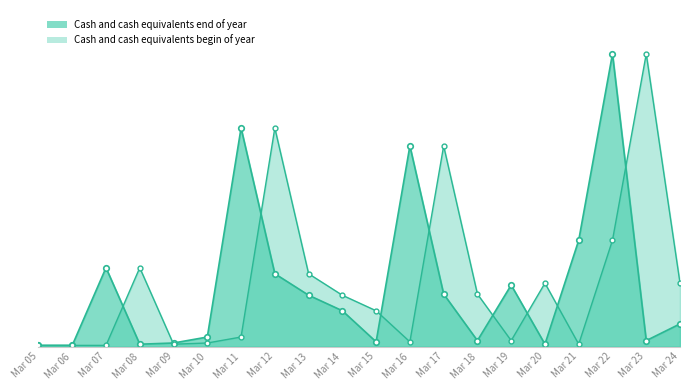

Reading left to right, list all the values displayed in this chart.

Cash and cash equivalents end of year: Mar 05=0.0	Mar 06=0.0	Mar 07=0.7	Mar 08=0.0	Mar 09=0.0	Mar 10=0.1	Mar 11=1.8	Mar 12=0.6	Mar 13=0.4	Mar 14=0.3	Mar 15=0.0	Mar 16=1.7	Mar 17=0.4	Mar 18=0.1	Mar 19=0.5	Mar 20=0.0	Mar 21=0.9	Mar 22=2.5	Mar 23=0.1	Mar 24=0.2
Cash and cash equivalents begin of year: Mar 05=0.0	Mar 06=0.0	Mar 07=0.0	Mar 08=0.7	Mar 09=0.0	Mar 10=0.0	Mar 11=0.1	Mar 12=1.8	Mar 13=0.6	Mar 14=0.4	Mar 15=0.3	Mar 16=0.0	Mar 17=1.7	Mar 18=0.4	Mar 19=0.1	Mar 20=0.5	Mar 21=0.0	Mar 22=0.9	Mar 23=2.5	Mar 24=0.5